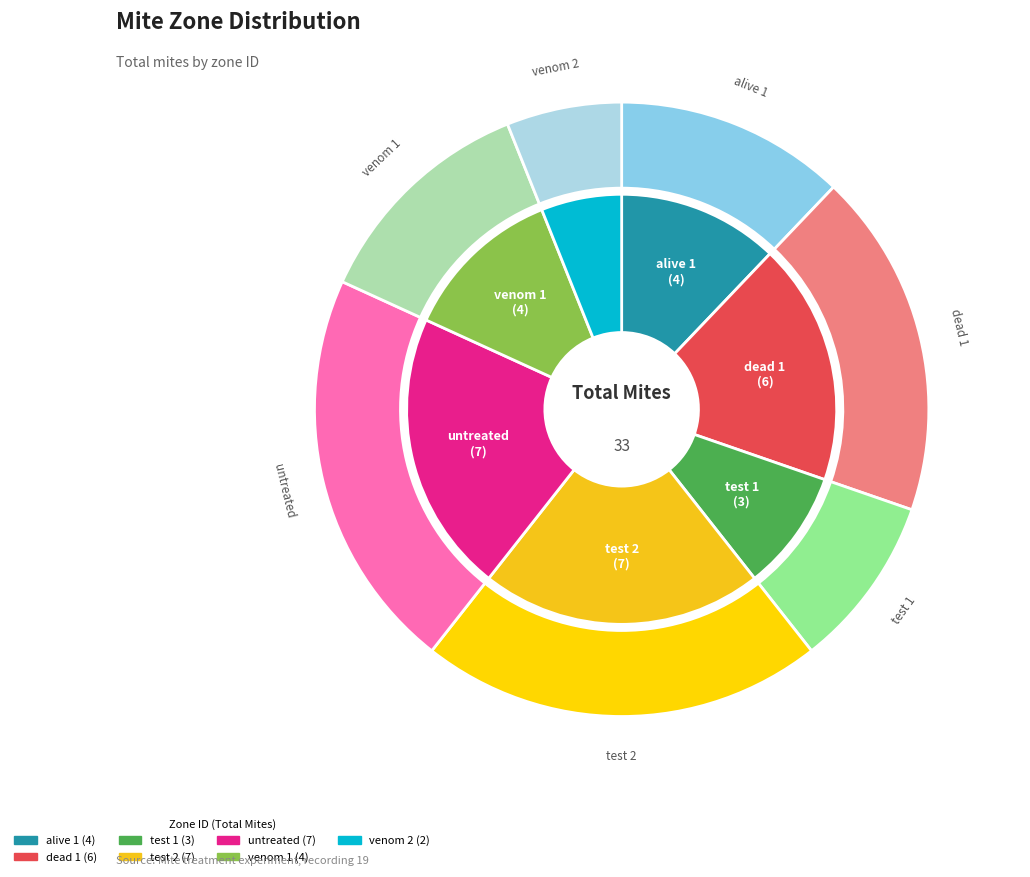

What is the change in value from dead 1 to untreated?

+1